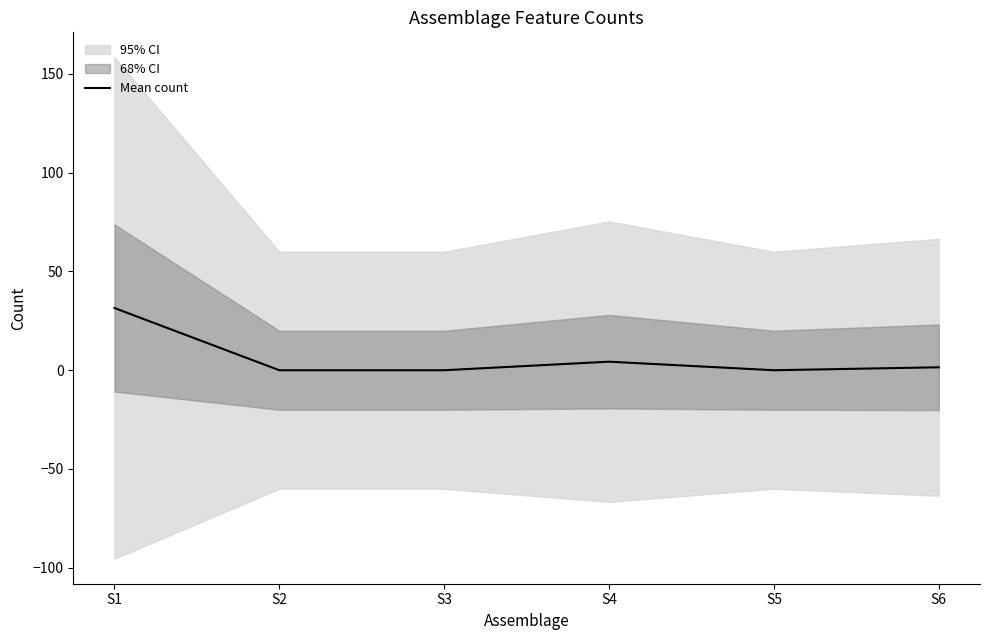

True or false: there are more than 1 points higher than both neighbors.

False